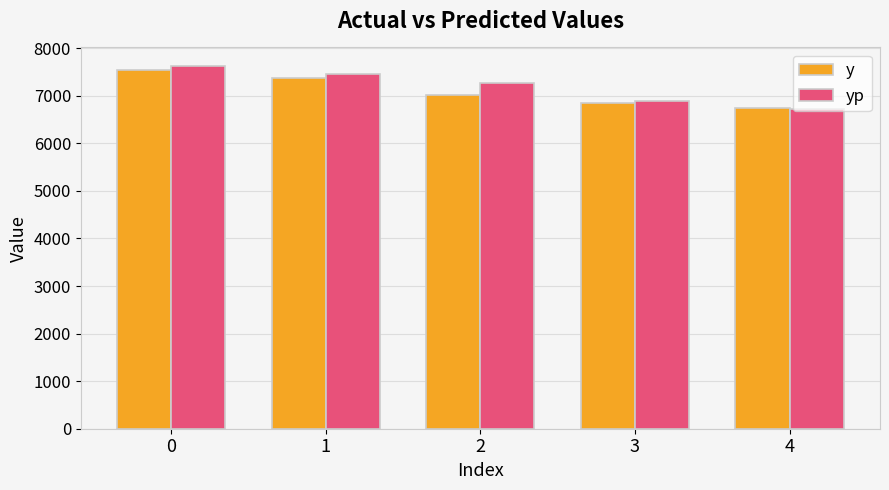

The y series shows 7025.0 at 2. True or false?

True